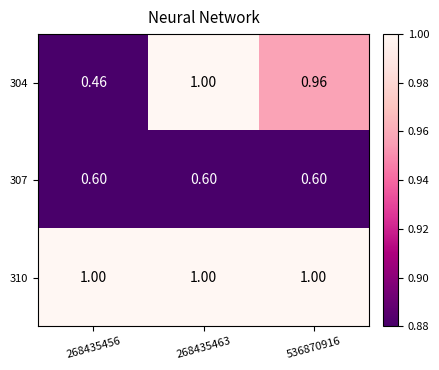

At which category is the sum across all series the highest?

268435463